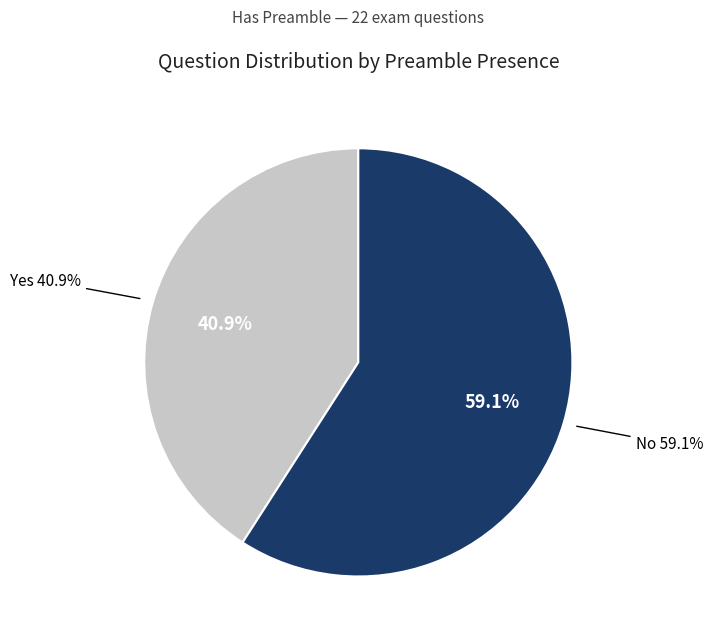

Is there any slice that represents more than half of the pie?

Yes